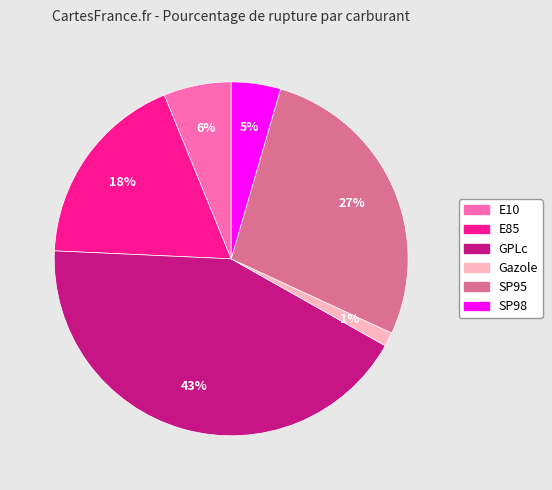

How many slices are in this pie chart?

6